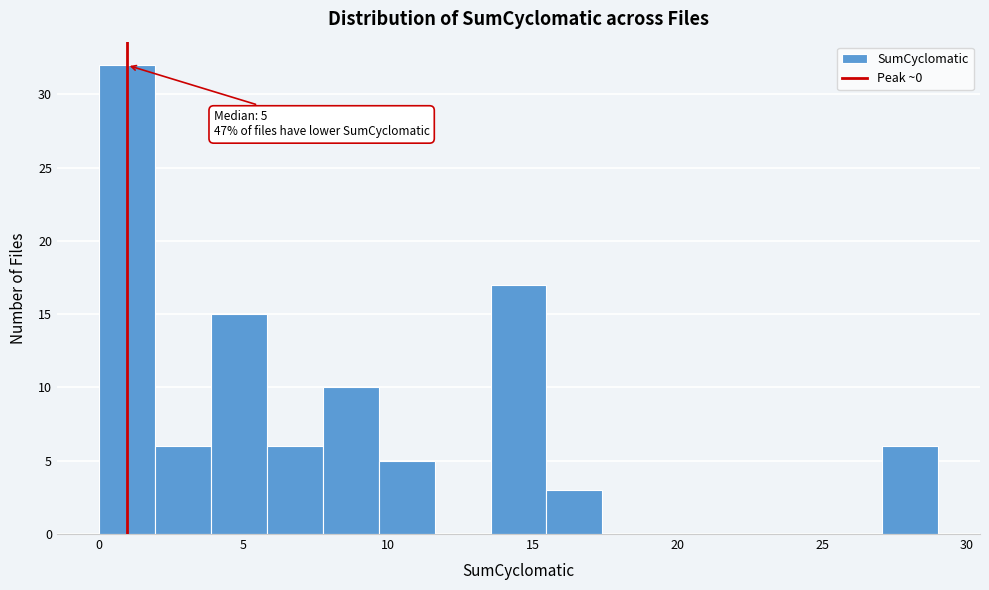

Around what value on the x-axis is the tallest bar? Give the approximate position of its centre, as read against the axis.

1.0